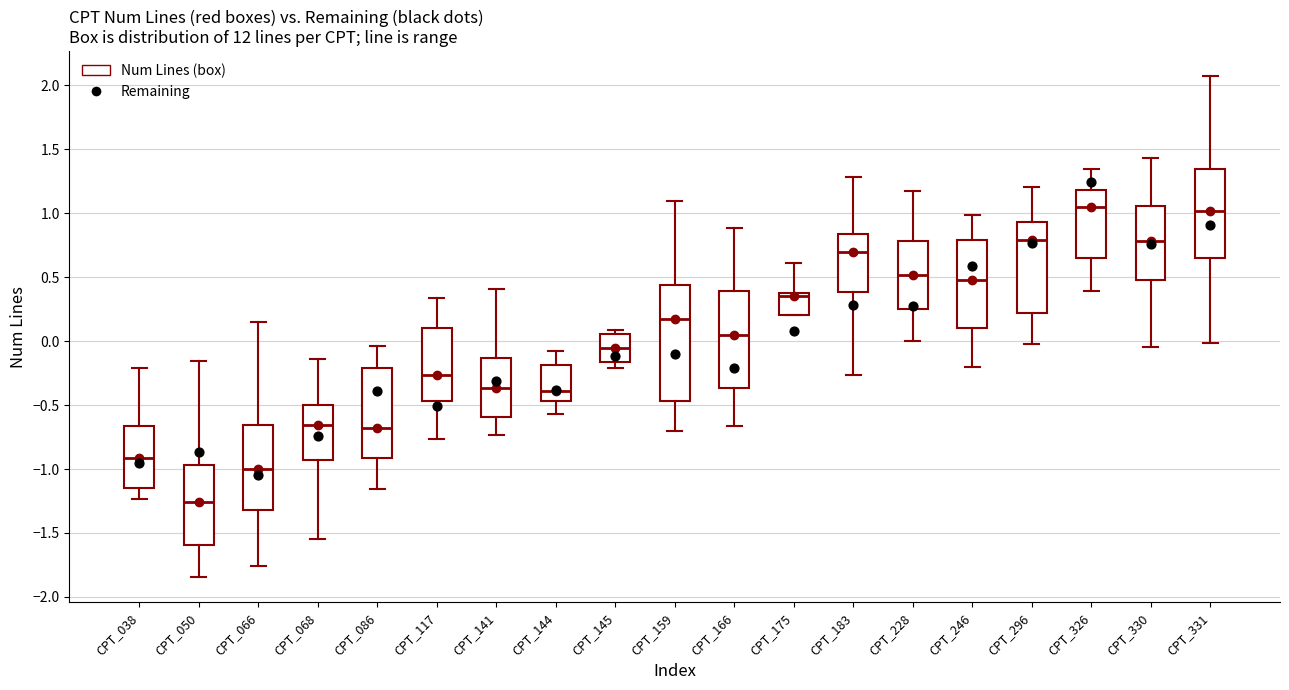

Which box has the lowest median line?

CPT_050